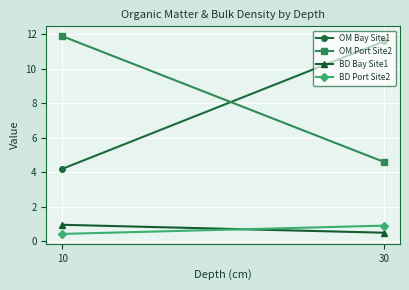

Which label corresponds to the smallest value in the chart?

10